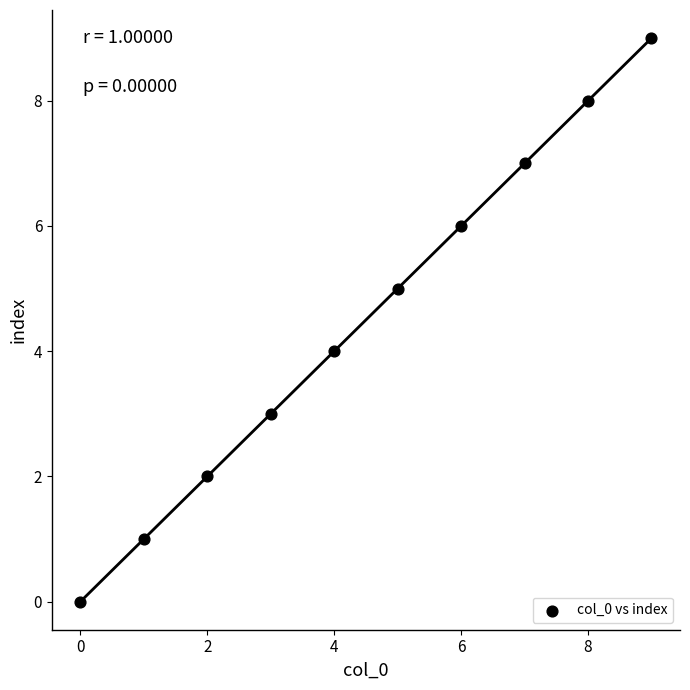

What is the average X value?

4